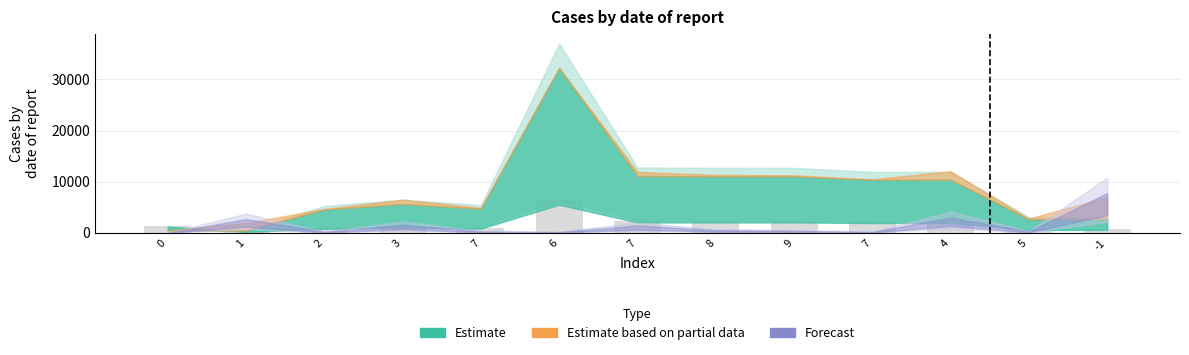

What is the difference between the values at 7 and 6?

4211